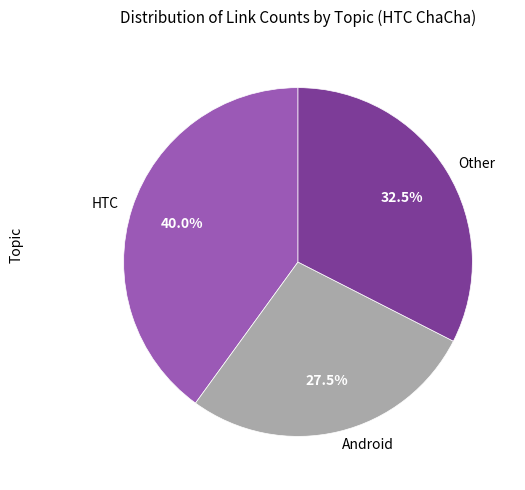

Which category has the biggest portion of the pie?

HTC